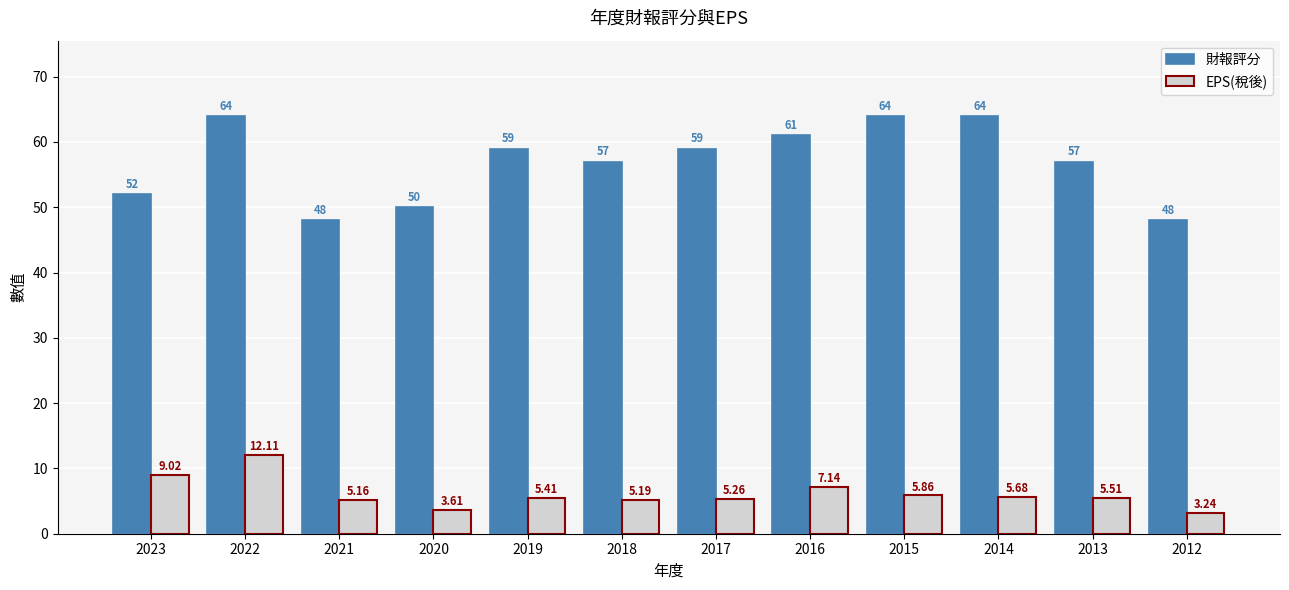

Which series has the largest range (max minus min)?

財報評分